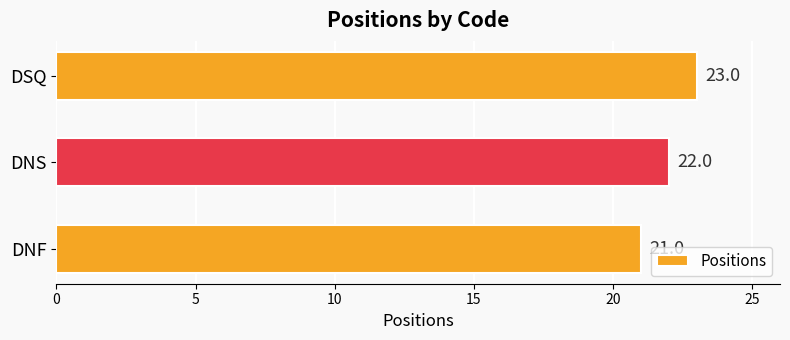

What is the difference between the maximum and minimum values?

2